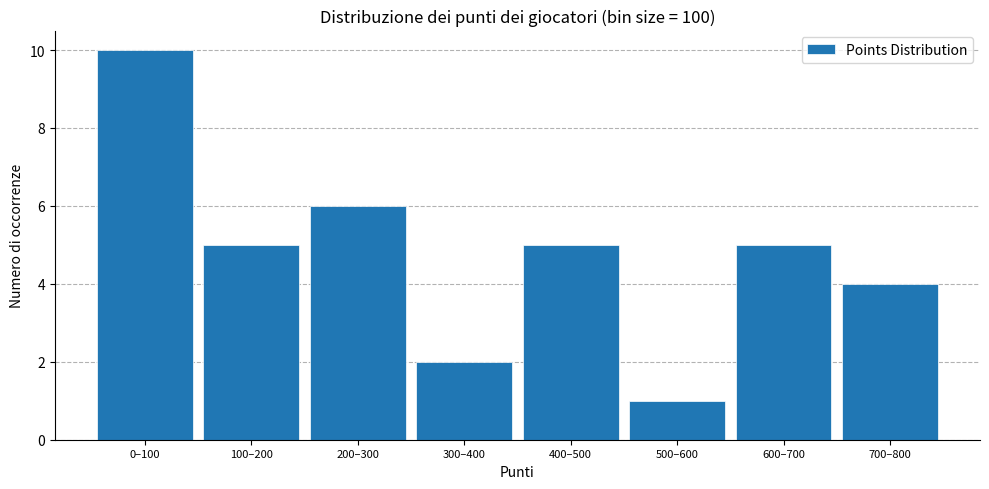

Reading right to left, what are all the values shown in this chart?

700–800=4	600–700=5	500–600=1	400–500=5	300–400=2	200–300=6	100–200=5	0–100=10